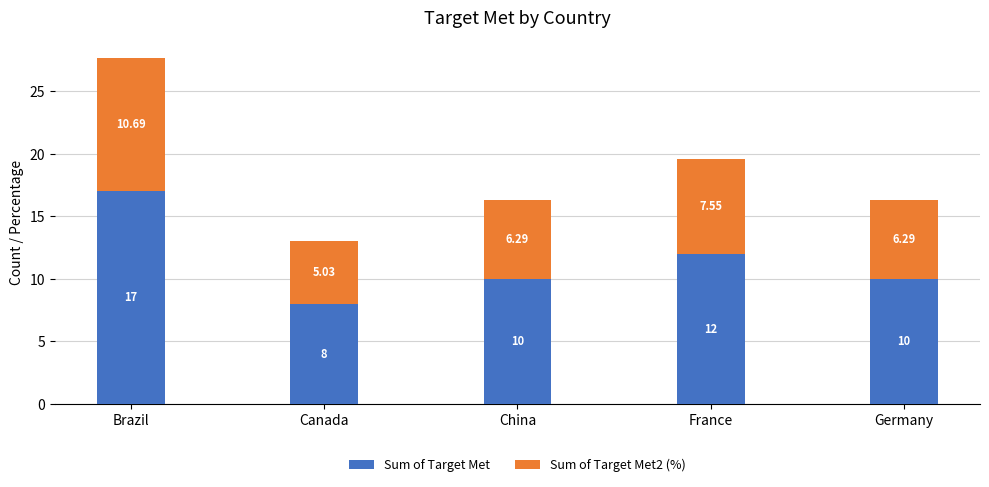

How many distinct data groups are displayed?

2